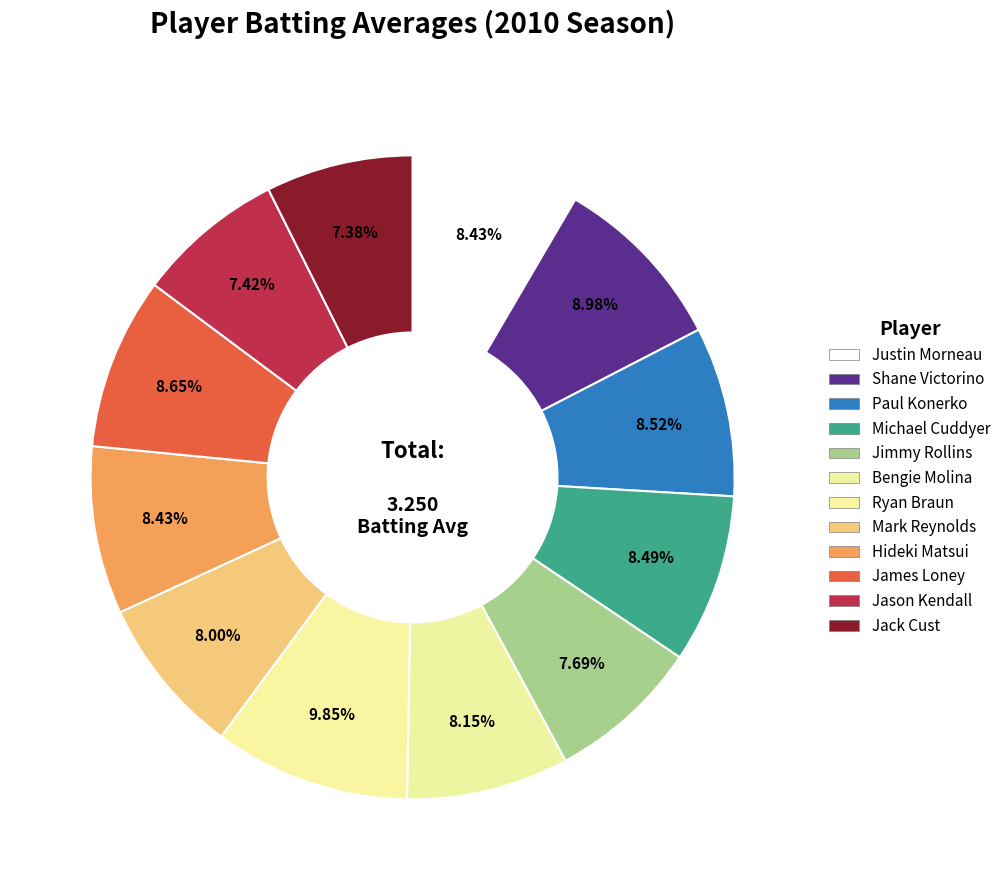

Does Bengie Molina represent more than half of the total?

No